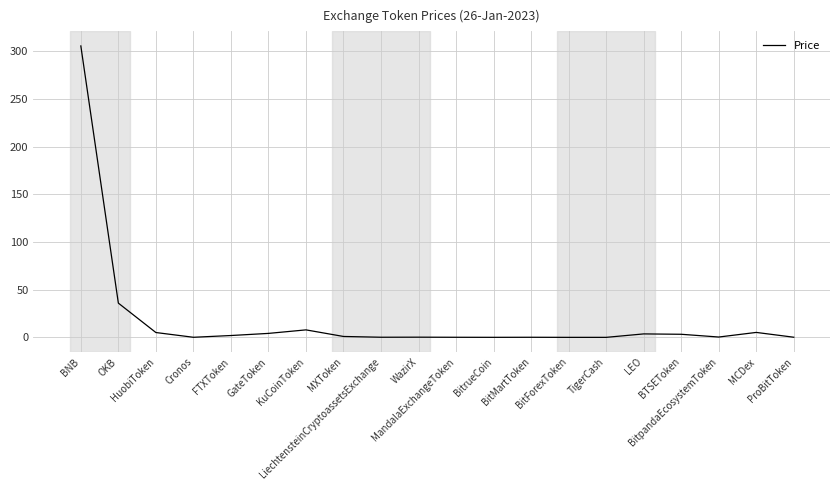

What is the greatest value displayed?

305.5